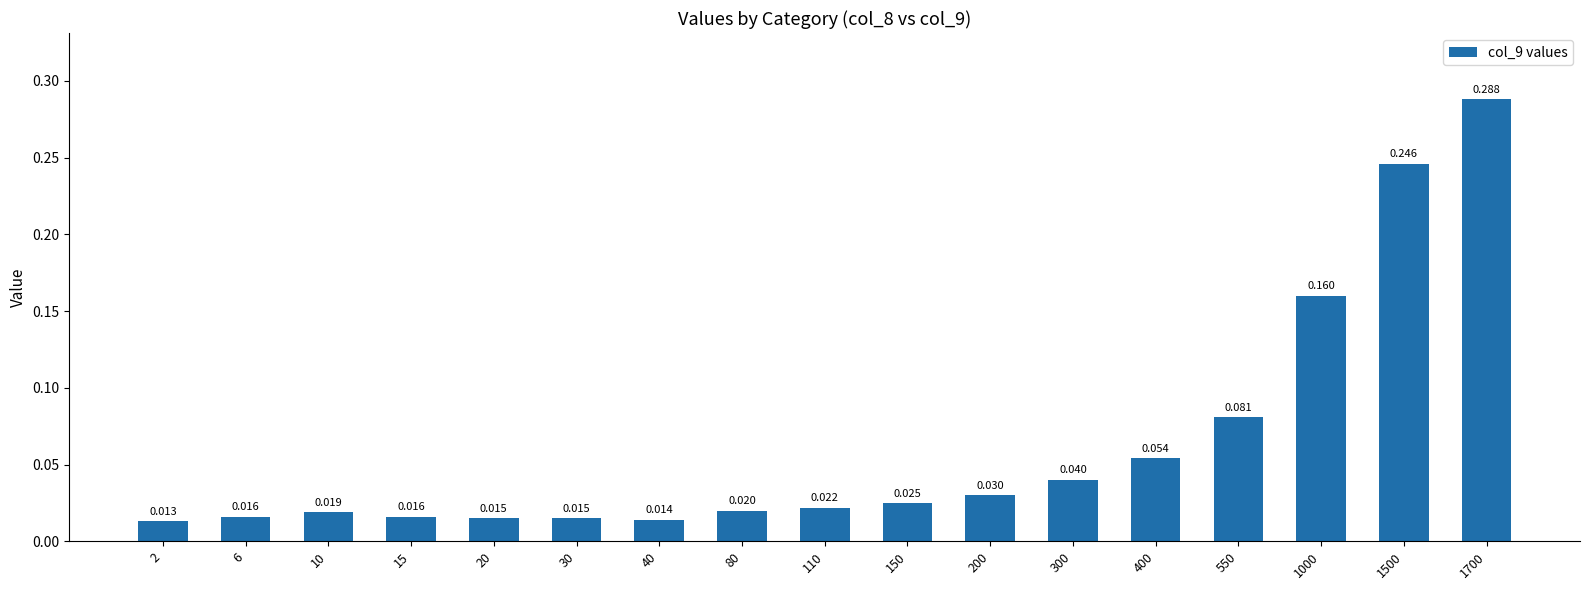

Does the chart contain stacked bars?

No